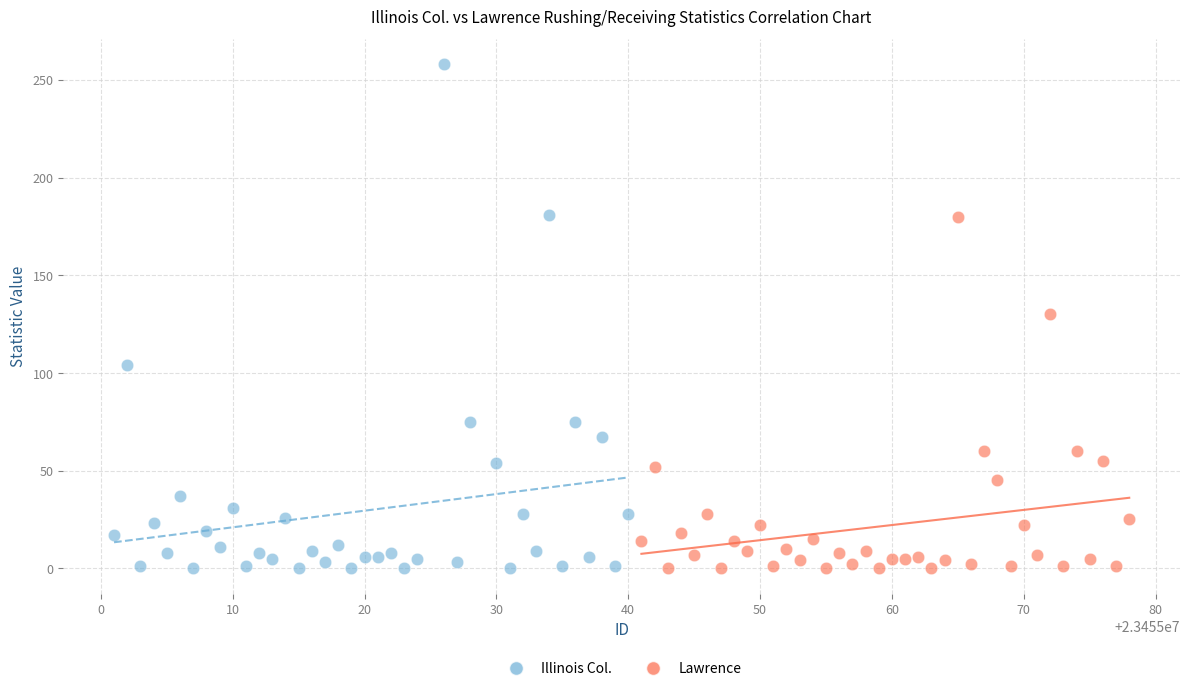

Which series has the largest Y range (max minus min)?

Illinois Col.